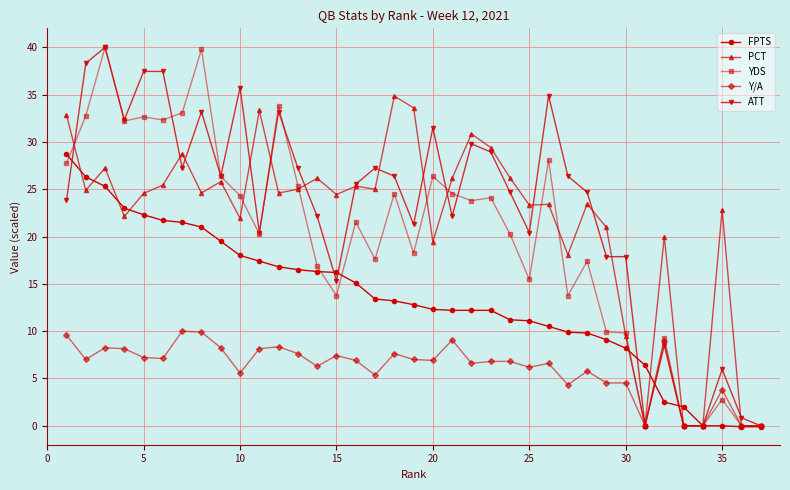

What is the highest value of the PCT series?

34.8